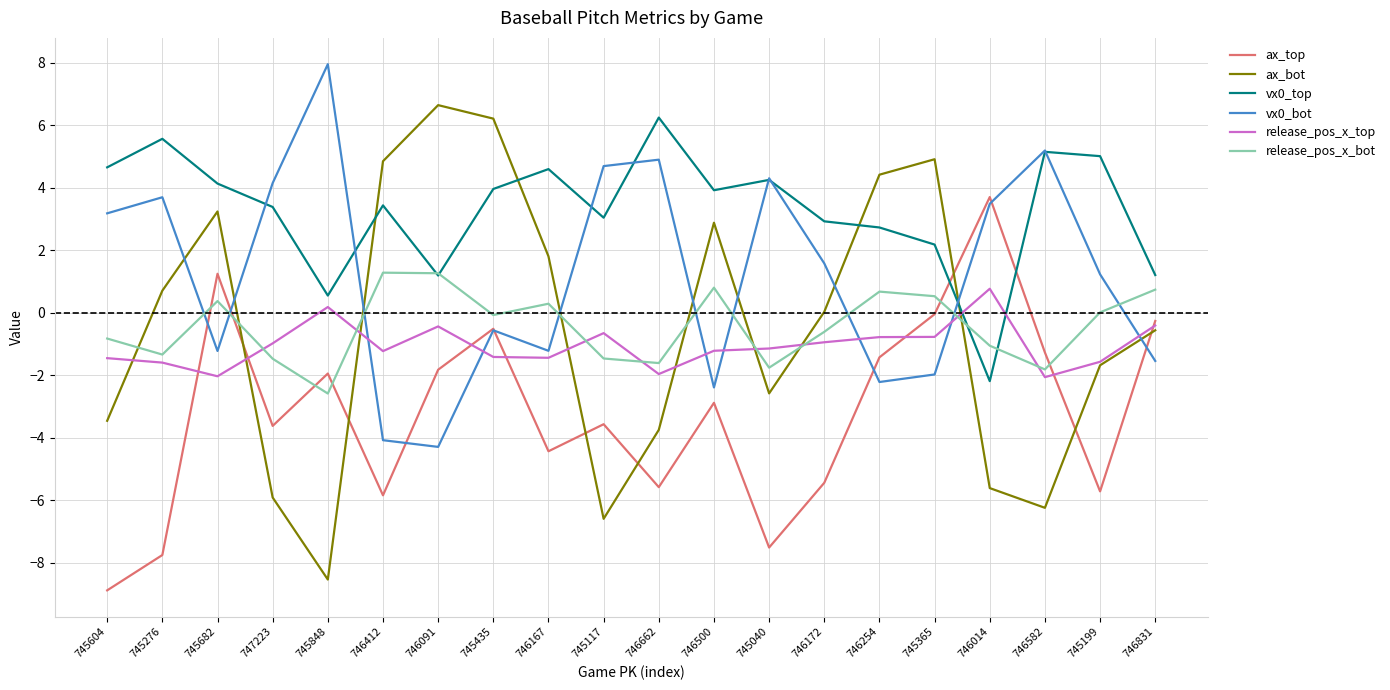

In release_pos_x_bot, how many points are higher than both neighbors (excluding endpoints)?

5